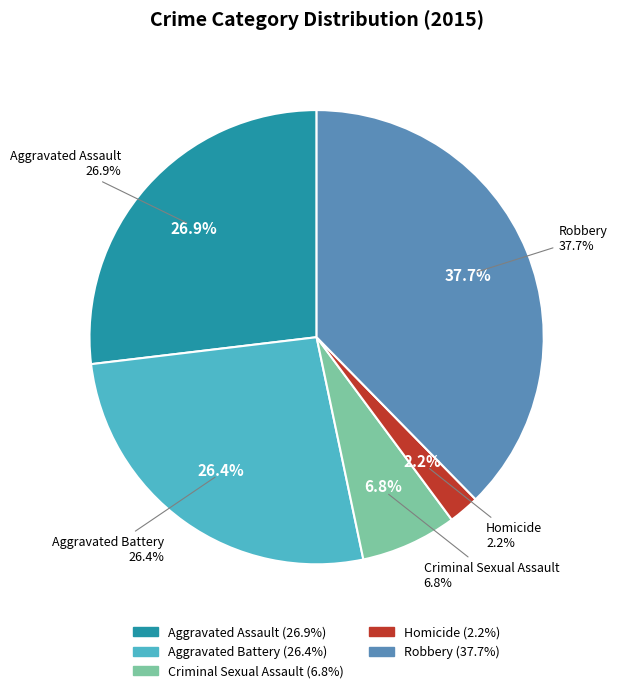

Count the number of slices in the pie.

5